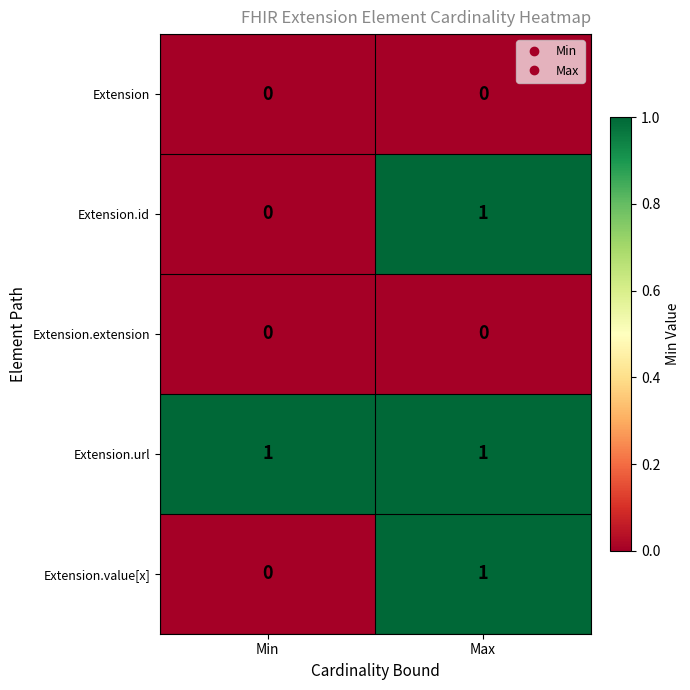

Is it true that Extension equals 0 at Max?

True